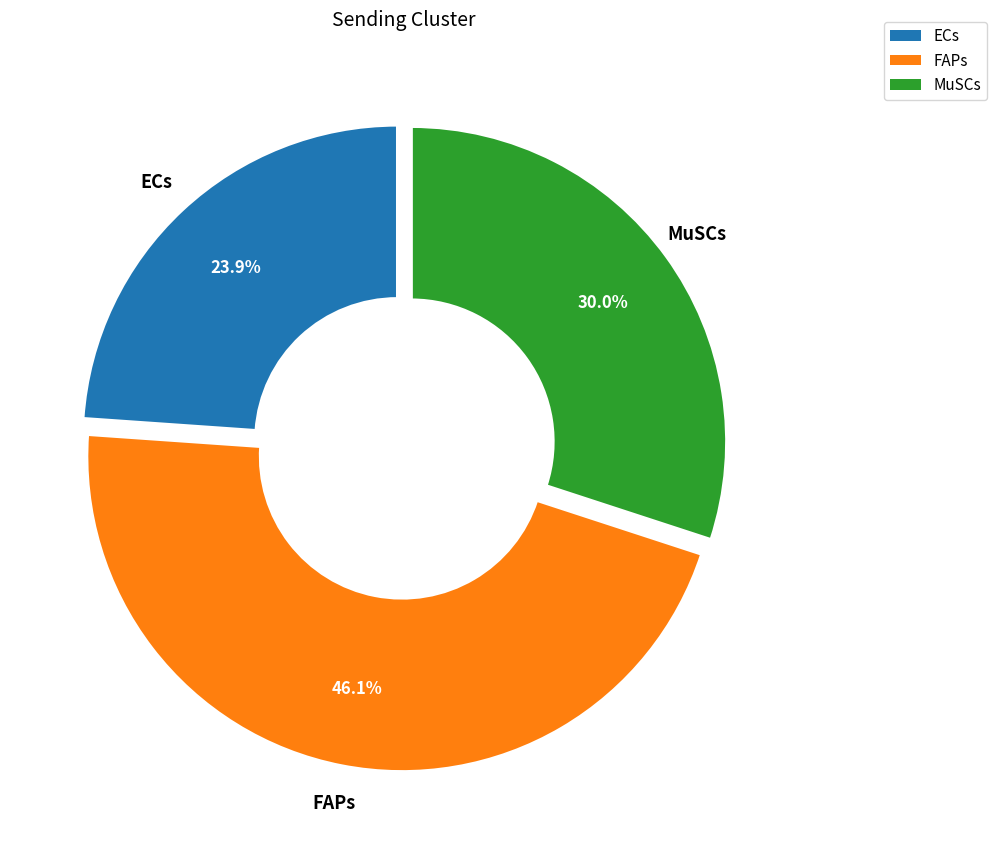

Which slice is the largest?

FAPs